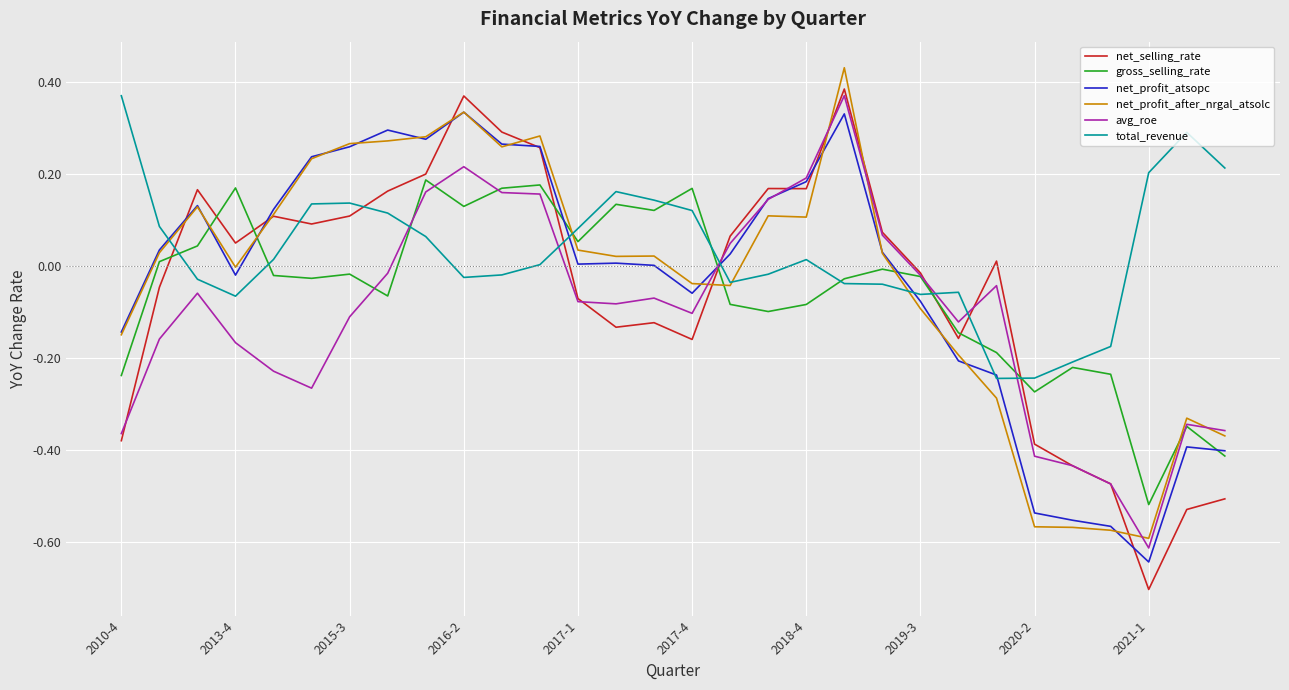

Which series has the widest spread of values?

net_selling_rate